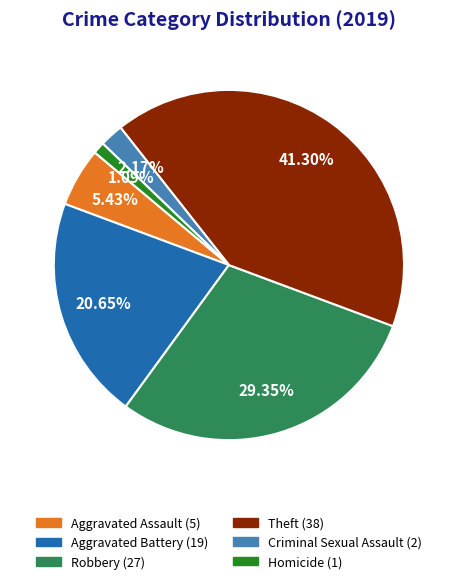

Does any single category account for the majority?

No